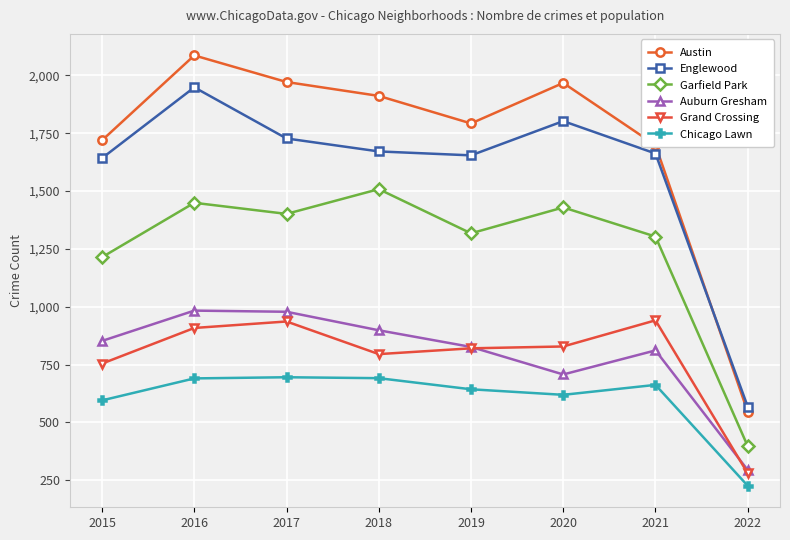

At which category does Austin reach its first local valley?

2019